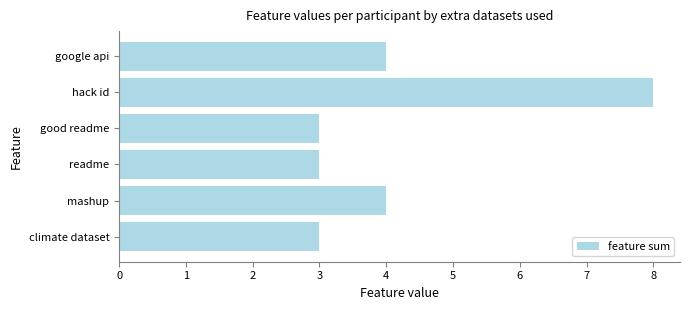

Read the value at climate dataset.

3